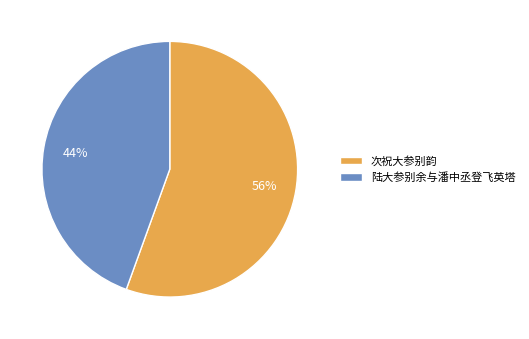

How many slices are in this pie chart?

2